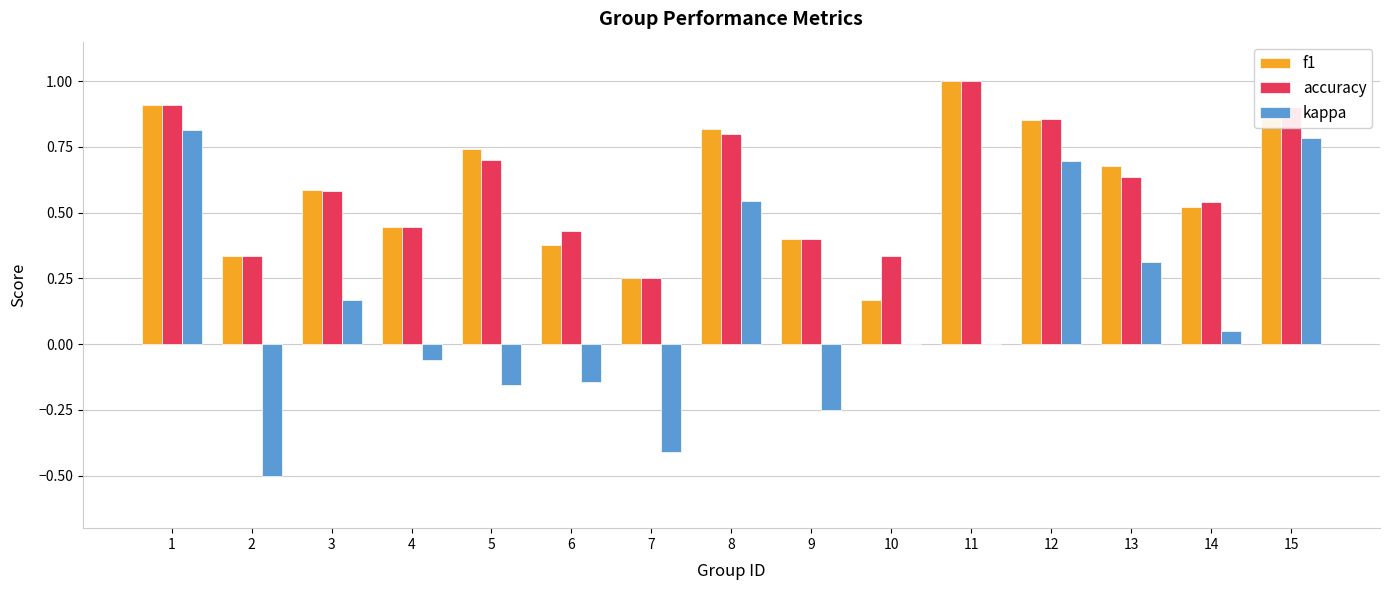

What is the maximum value shown in the chart?

1.0